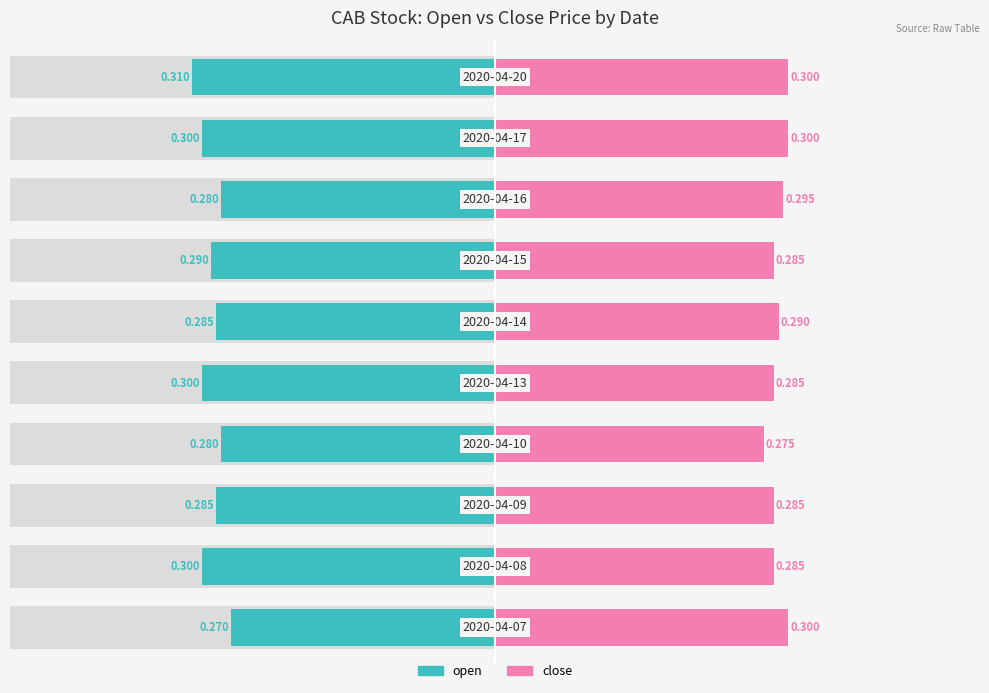

Is it true that open equals -0.3 at 1?

True